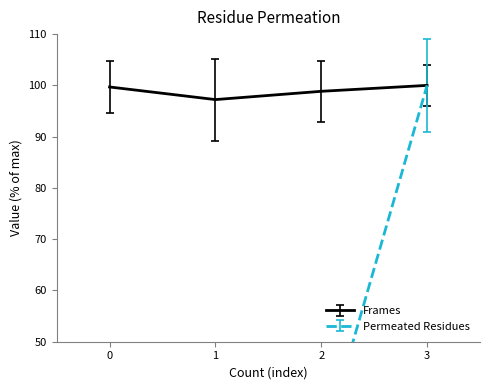

True or false: Frames has a value of 99.7 at 0.

True